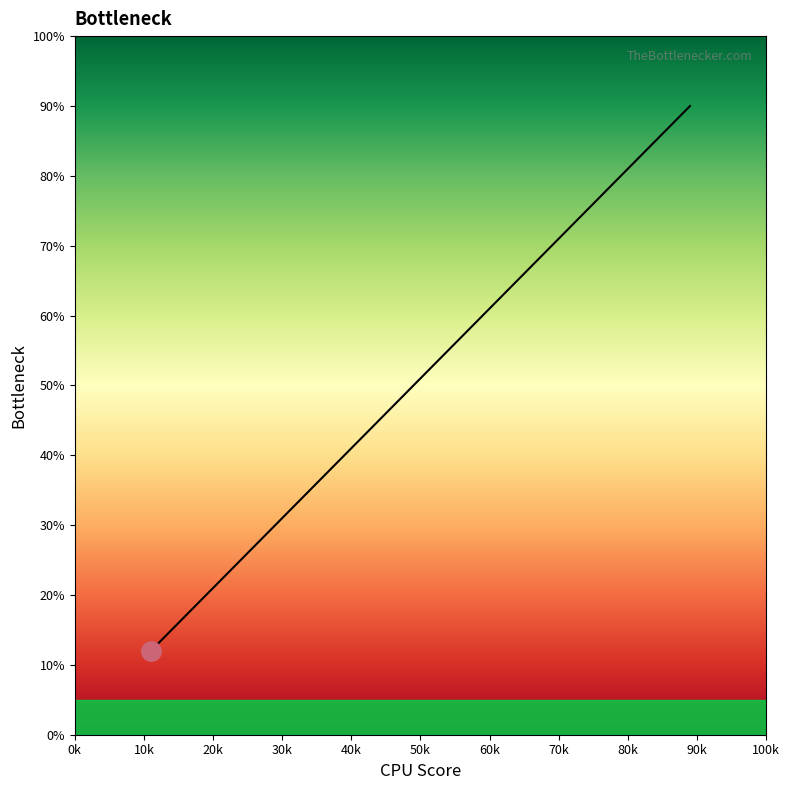

What is the difference between the maximum and minimum values?

78